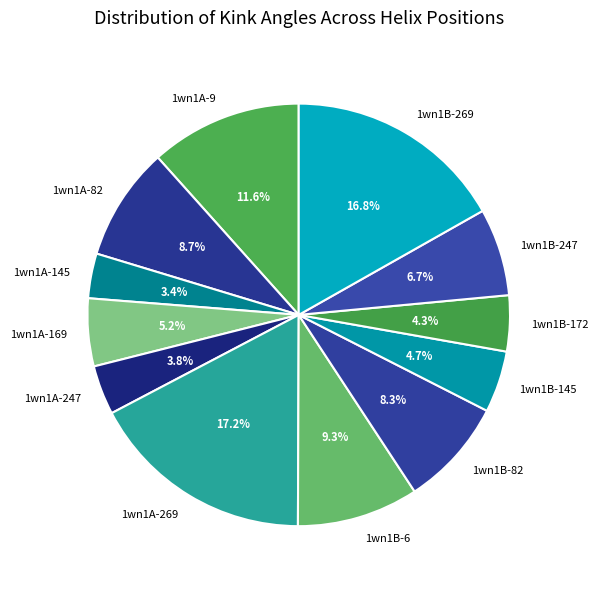

Is 1wn1A-269 the majority of the pie?

No